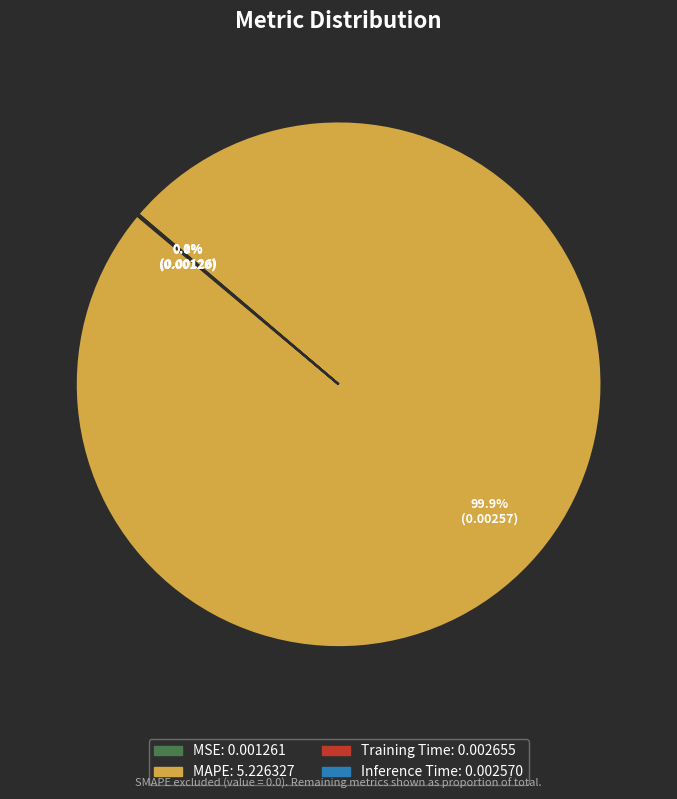

Does MAPE account for over 50% of the chart?

Yes